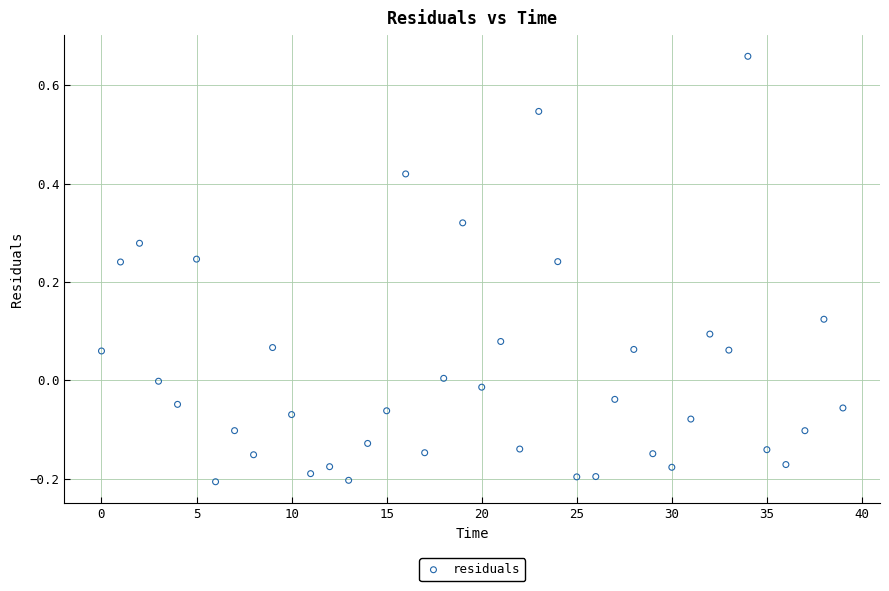

How many points are shown in the scatter plot?

40